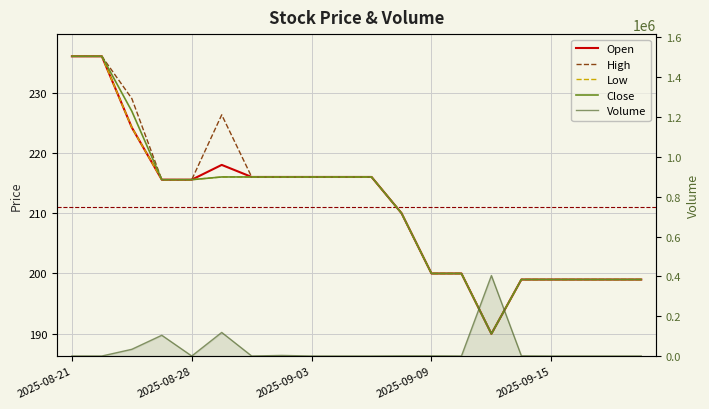

Is it true that High equals 199.0 at 15?

True